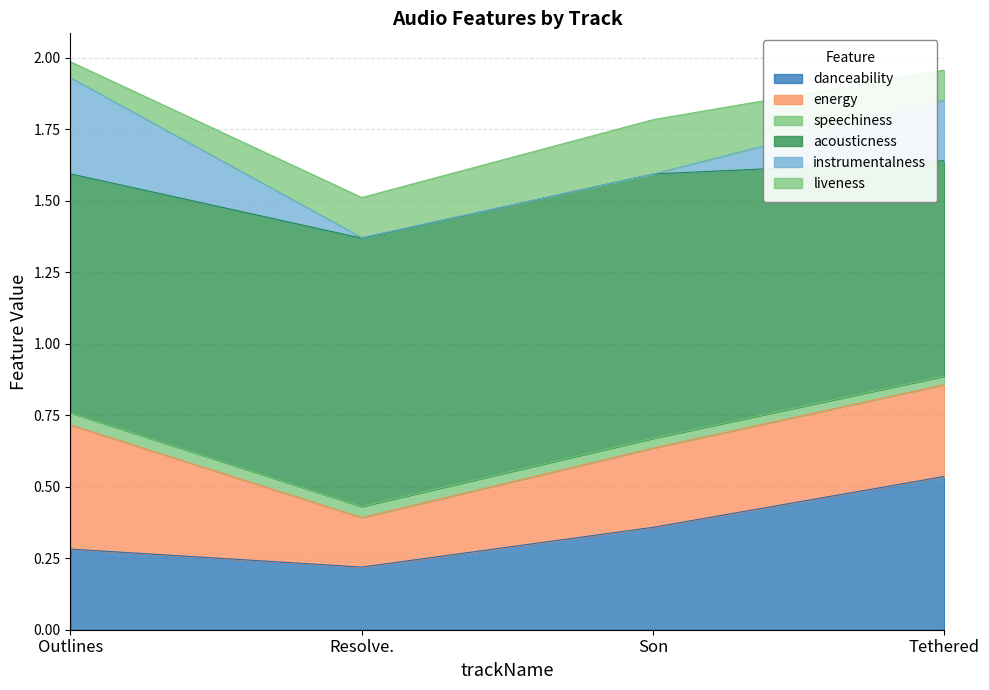

How many lines are shown in the chart?

6